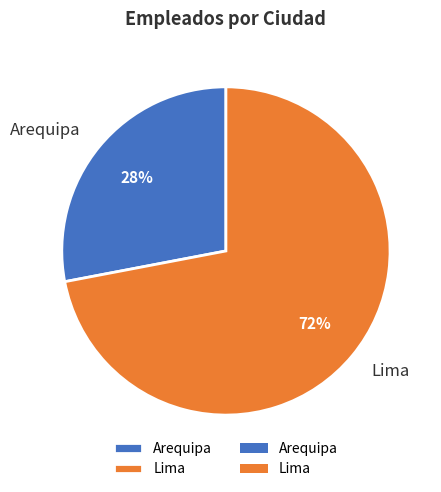

Do Lima and Arequipa together represent more than half of the pie?

Yes